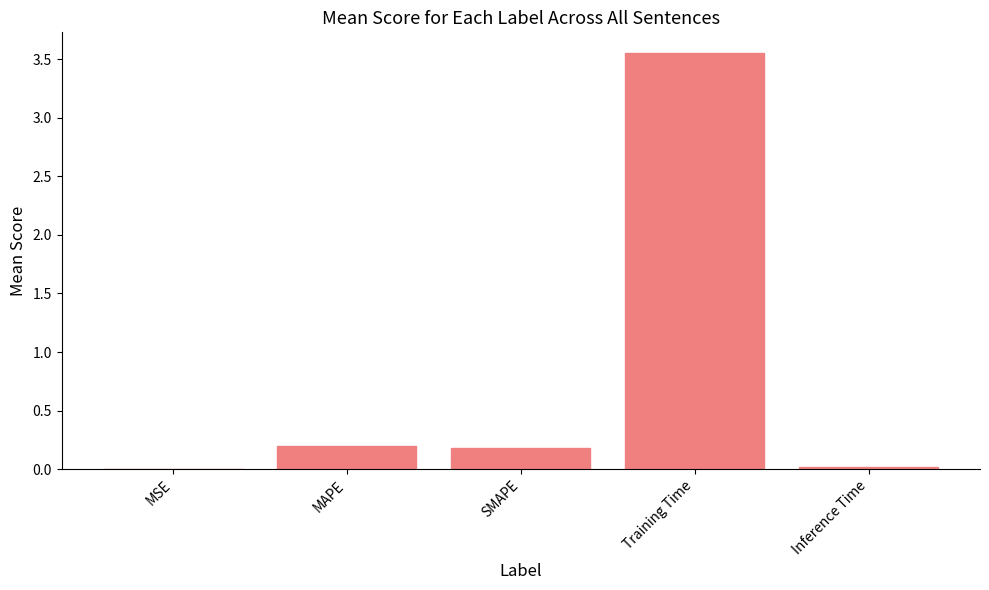

Which has a higher value, MAPE or Inference Time?

MAPE